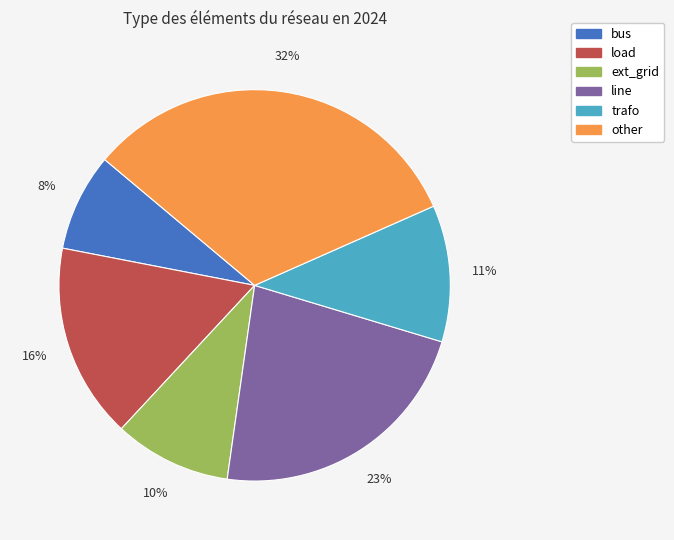

Is the sum of other and load greater than half?

No